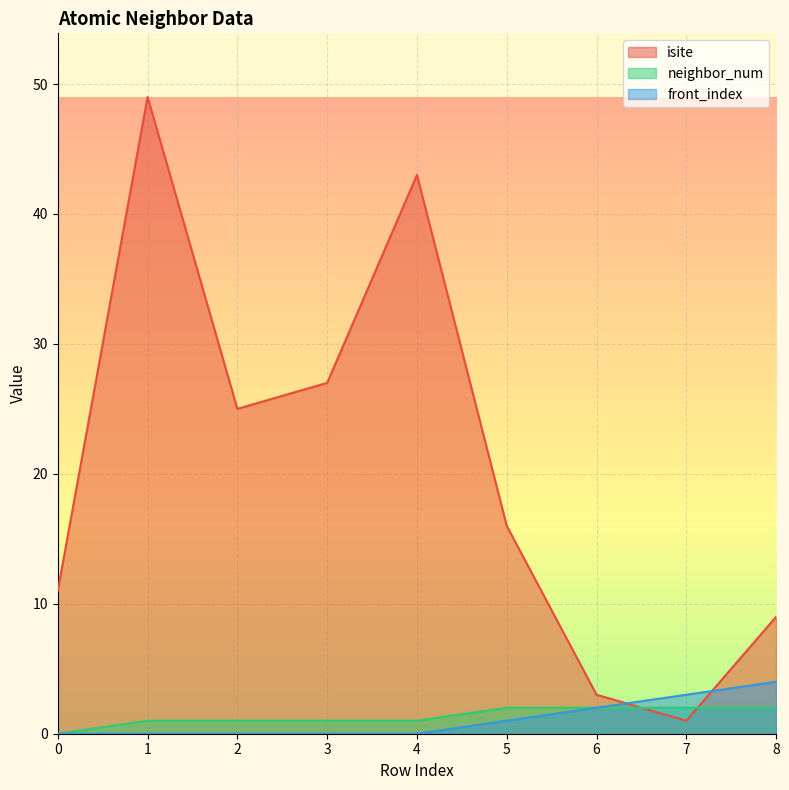

Which series has the widest spread of values?

isite